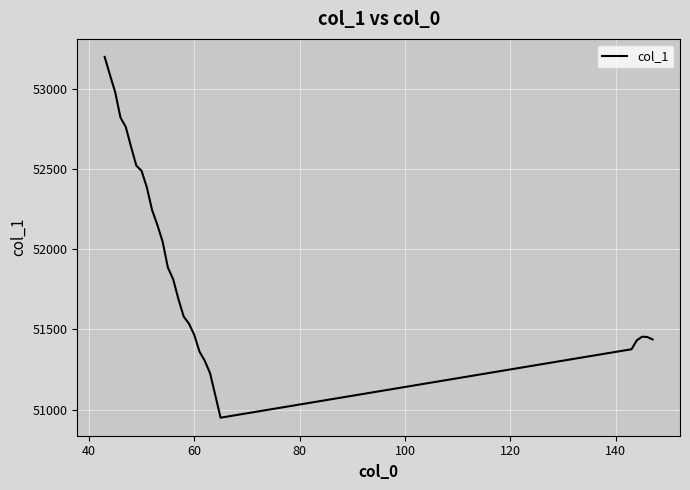

What is the minimum value shown in the chart?

50949.4